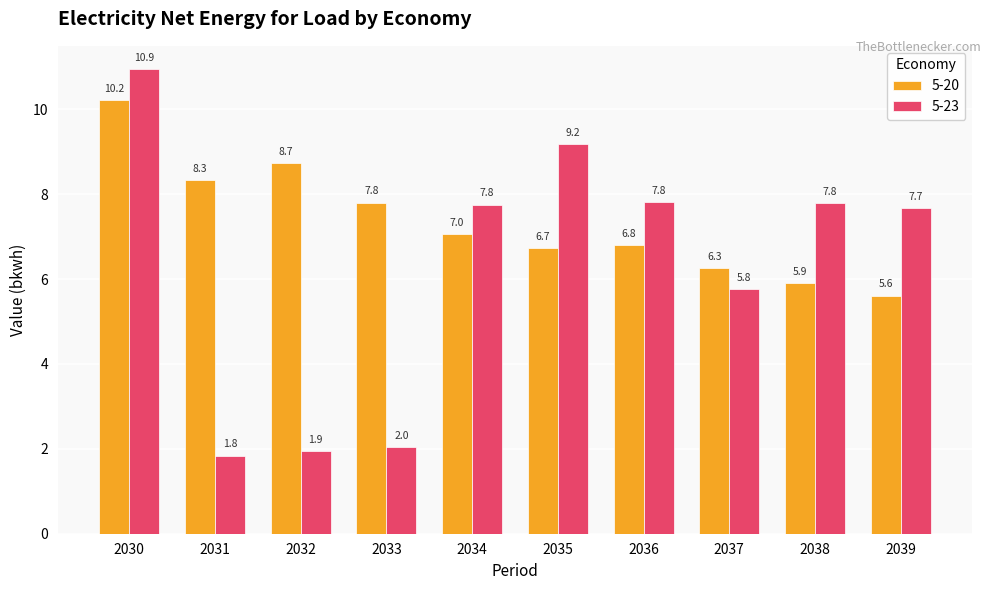

What is the sum of all 5-20 values?

73.4